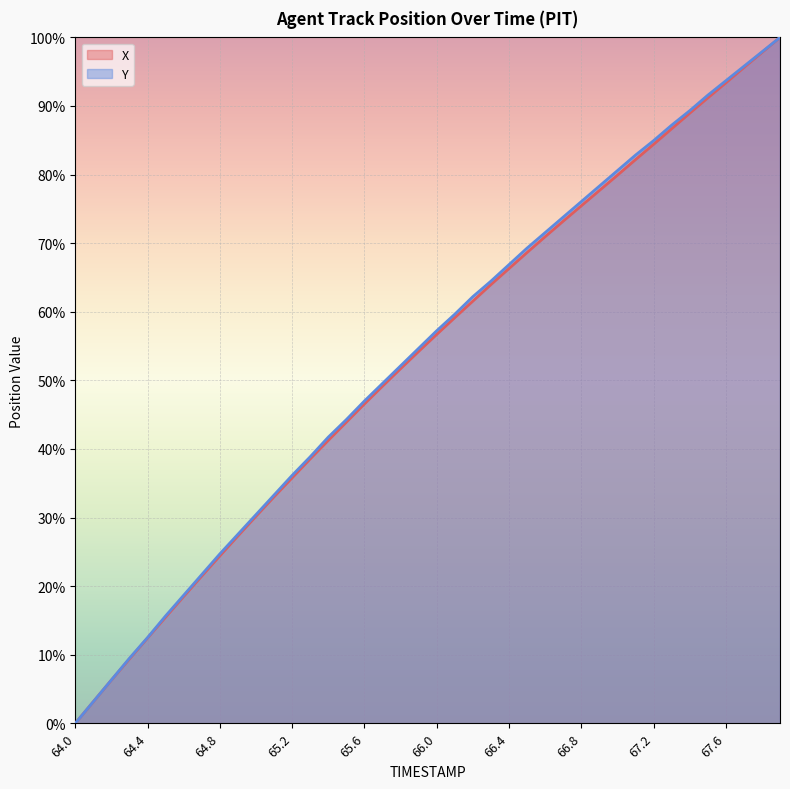

At which category does the chart reach its minimum across all series?

64.0